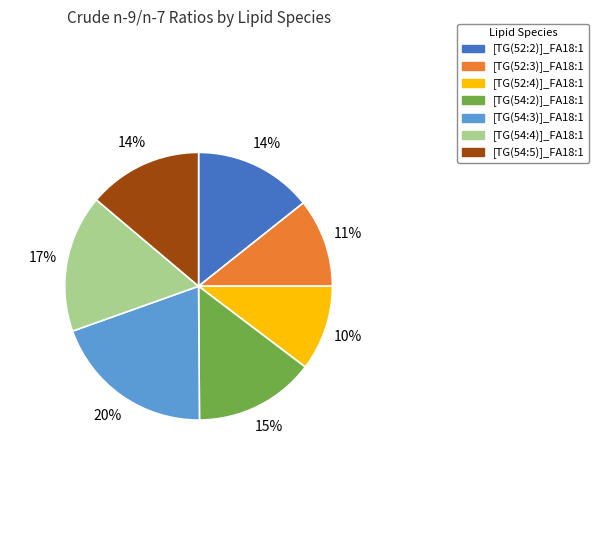

To the nearest percent, what is the difference between the [TG(54:4)]_FA18:1 and [TG(54:3)]_FA18:1 slice percentages?

3%